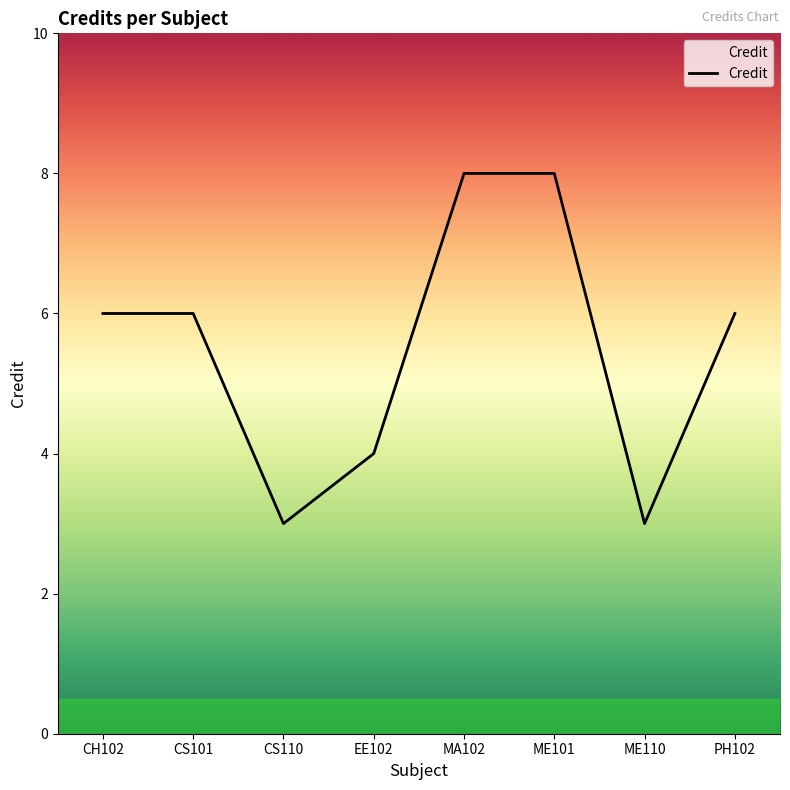

What is the average value?

6